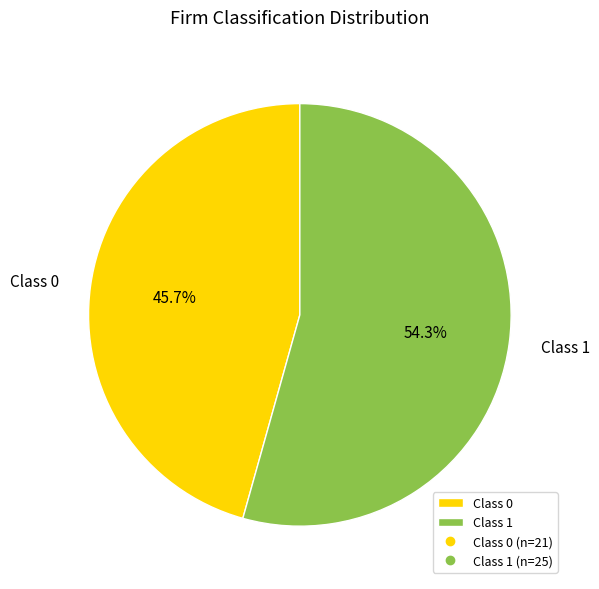

Which has a higher value, Class 1 or Class 0?

Class 1